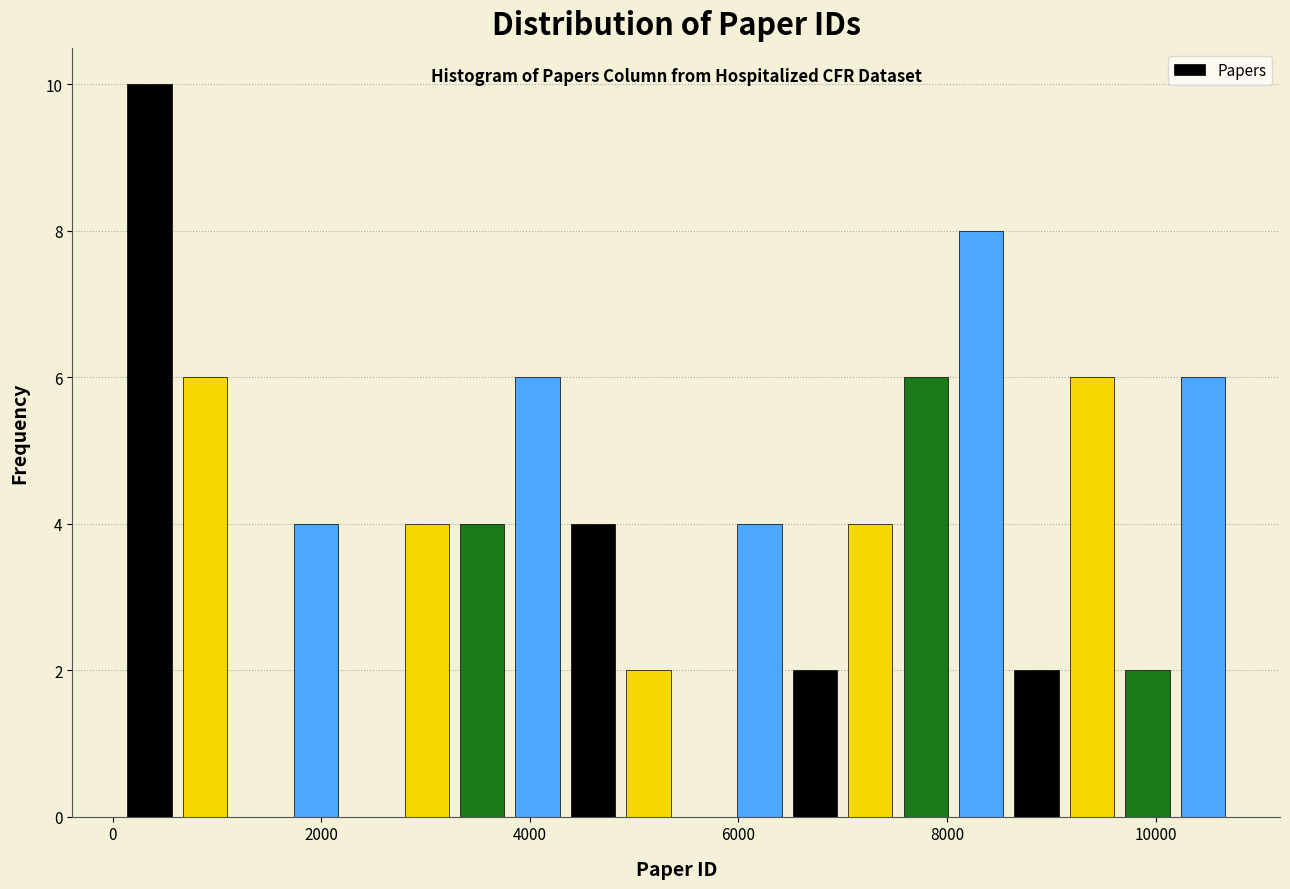

Read against the x-axis, roughly where is the centre of the tallest bar?

400